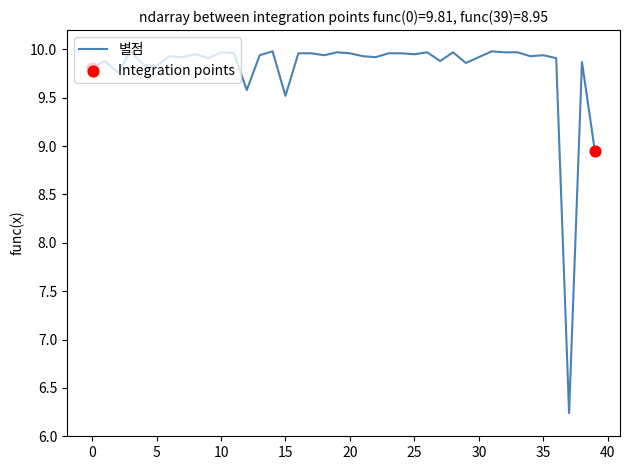

What is the maximum value shown in the chart?

10.0